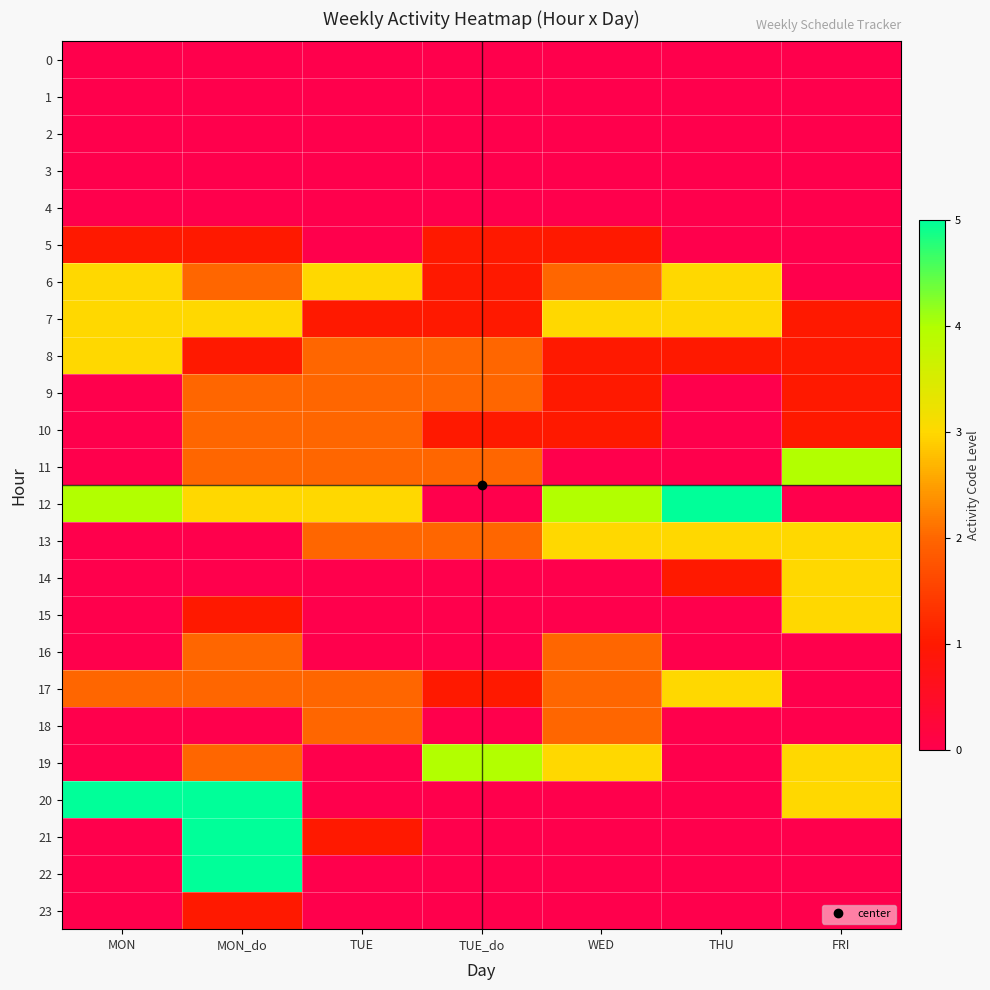

Reading left to right, extract all data points from this chart.

0: MON=0	MON_do=0	TUE=0	TUE_do=0	WED=0	THU=0	FRI=0
1: MON=0	MON_do=0	TUE=0	TUE_do=0	WED=0	THU=0	FRI=0
2: MON=0	MON_do=0	TUE=0	TUE_do=0	WED=0	THU=0	FRI=0
3: MON=0	MON_do=0	TUE=0	TUE_do=0	WED=0	THU=0	FRI=0
4: MON=0	MON_do=0	TUE=0	TUE_do=0	WED=0	THU=0	FRI=0
5: MON=1	MON_do=1	TUE=0	TUE_do=1	WED=1	THU=0	FRI=0
6: MON=3	MON_do=2	TUE=3	TUE_do=1	WED=2	THU=3	FRI=0
7: MON=3	MON_do=3	TUE=1	TUE_do=1	WED=3	THU=3	FRI=1
8: MON=3	MON_do=1	TUE=2	TUE_do=2	WED=1	THU=1	FRI=1
9: MON=0	MON_do=2	TUE=2	TUE_do=2	WED=1	THU=0	FRI=1
10: MON=0	MON_do=2	TUE=2	TUE_do=1	WED=1	THU=0	FRI=1
11: MON=0	MON_do=2	TUE=2	TUE_do=2	WED=0	THU=0	FRI=4
12: MON=4	MON_do=3	TUE=3	TUE_do=0	WED=4	THU=5	FRI=0
13: MON=0	MON_do=0	TUE=2	TUE_do=2	WED=3	THU=3	FRI=3
14: MON=0	MON_do=0	TUE=0	TUE_do=0	WED=0	THU=1	FRI=3
15: MON=0	MON_do=1	TUE=0	TUE_do=0	WED=0	THU=0	FRI=3
16: MON=0	MON_do=2	TUE=0	TUE_do=0	WED=2	THU=0	FRI=0
17: MON=2	MON_do=2	TUE=2	TUE_do=1	WED=2	THU=3	FRI=0
18: MON=0	MON_do=0	TUE=2	TUE_do=0	WED=2	THU=0	FRI=0
19: MON=0	MON_do=2	TUE=0	TUE_do=4	WED=3	THU=0	FRI=3
20: MON=5	MON_do=5	TUE=0	TUE_do=0	WED=0	THU=0	FRI=3
21: MON=0	MON_do=5	TUE=1	TUE_do=0	WED=0	THU=0	FRI=0
22: MON=0	MON_do=5	TUE=0	TUE_do=0	WED=0	THU=0	FRI=0
23: MON=0	MON_do=1	TUE=0	TUE_do=0	WED=0	THU=0	FRI=0